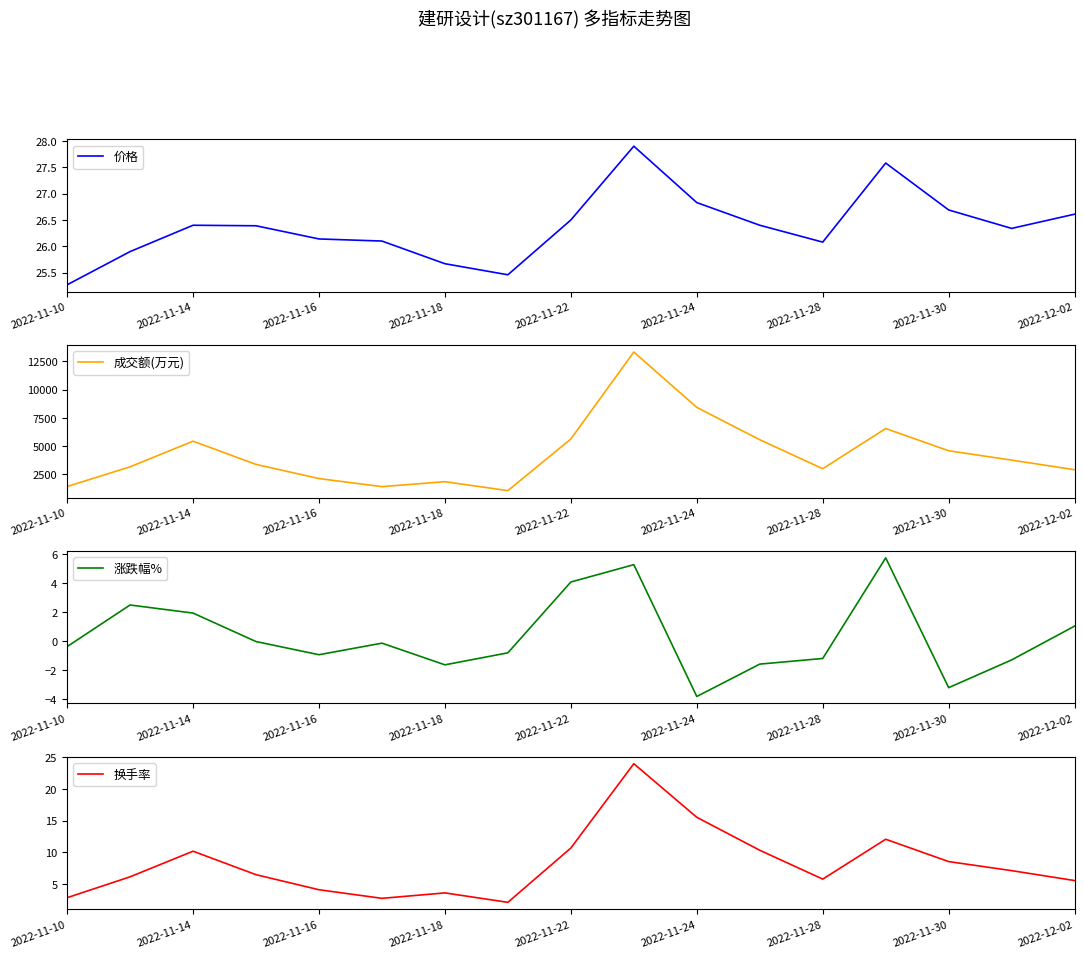

At which label does 价格 reach its minimum?

2022-11-10